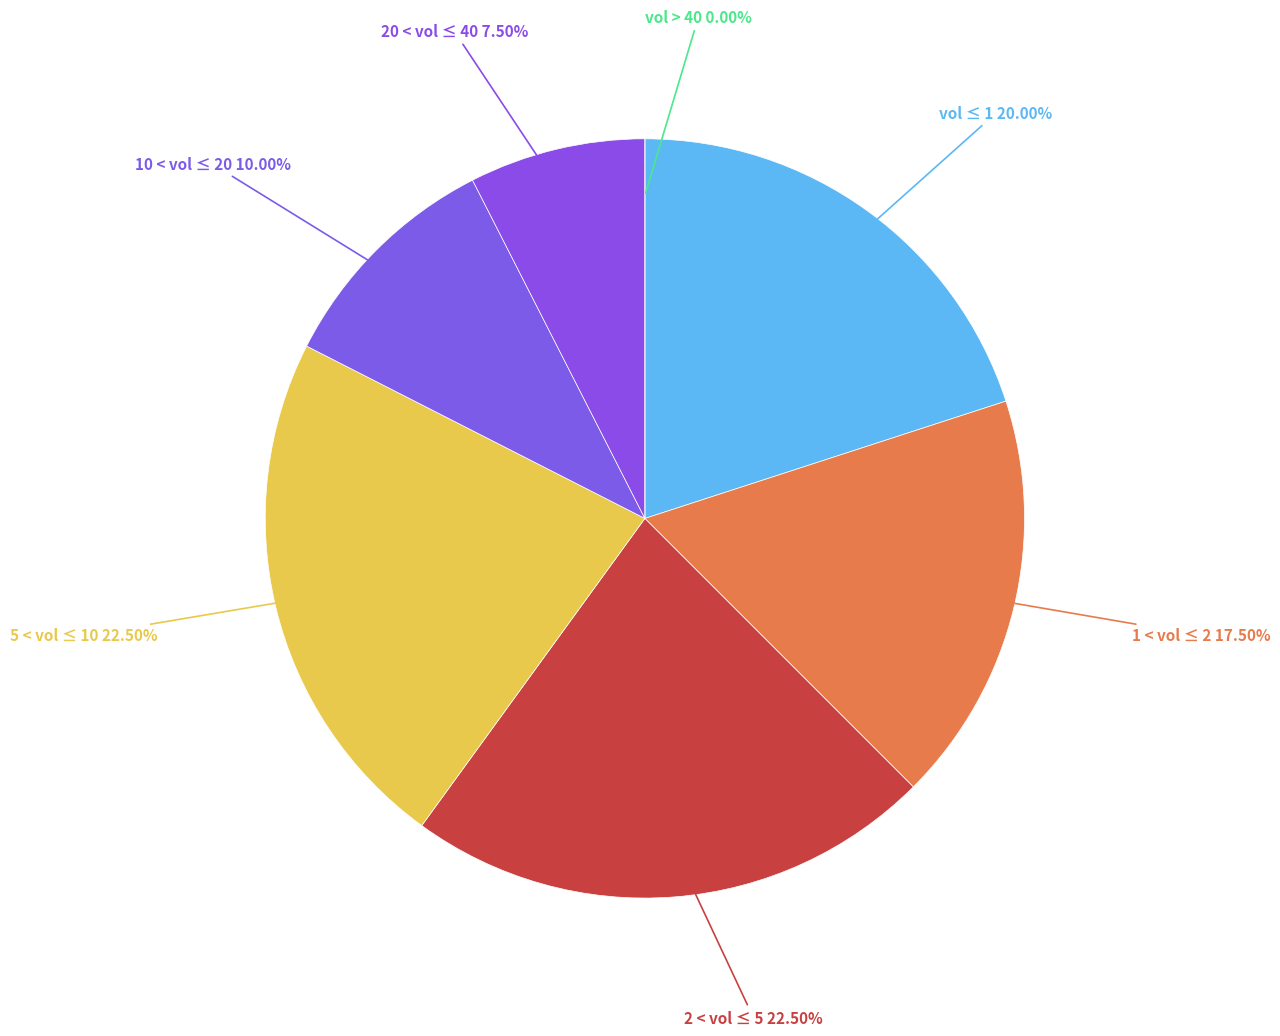

Is 1 < volume <= 2 the majority of the pie?

No